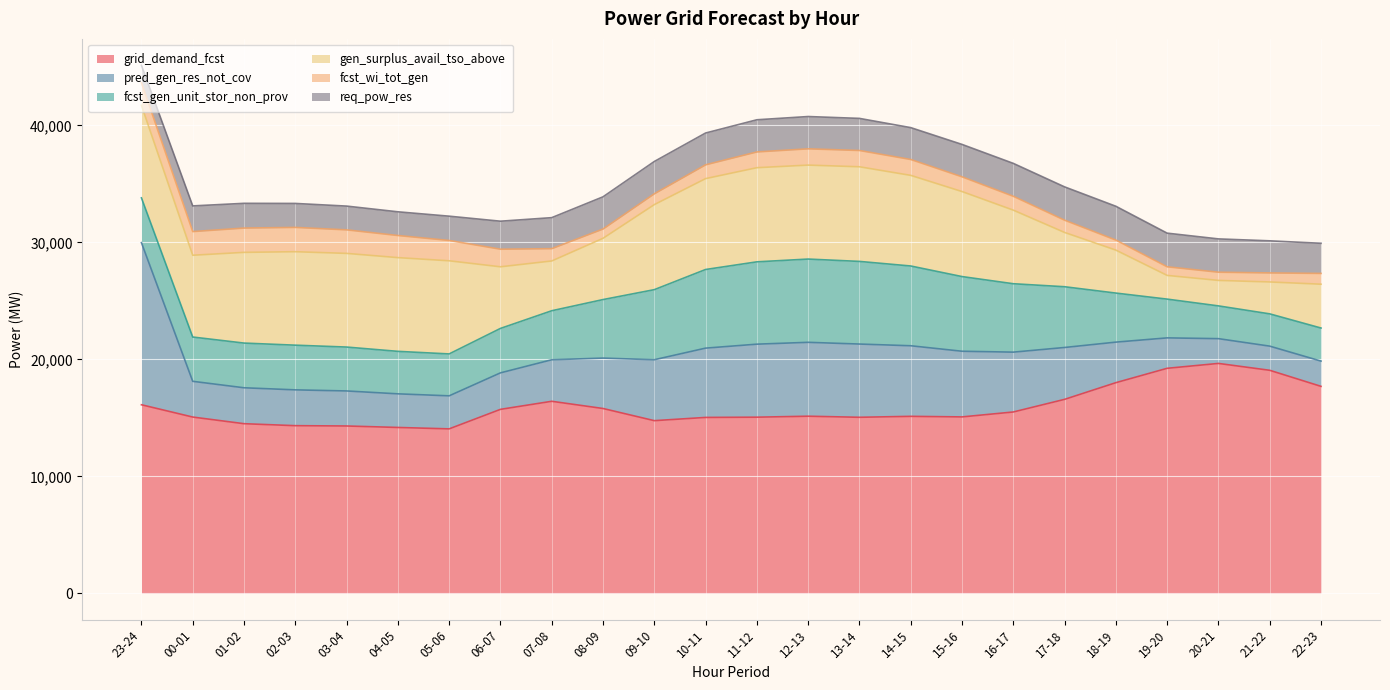

Between 23-24 and 01-02, which series saw the biggest shift?

pred_gen_res_not_cov